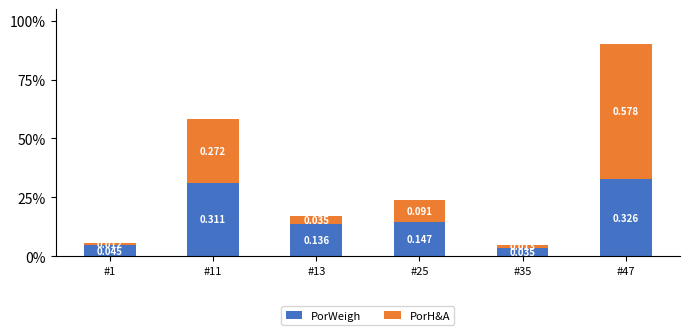

Does the chart contain any negative values?

No